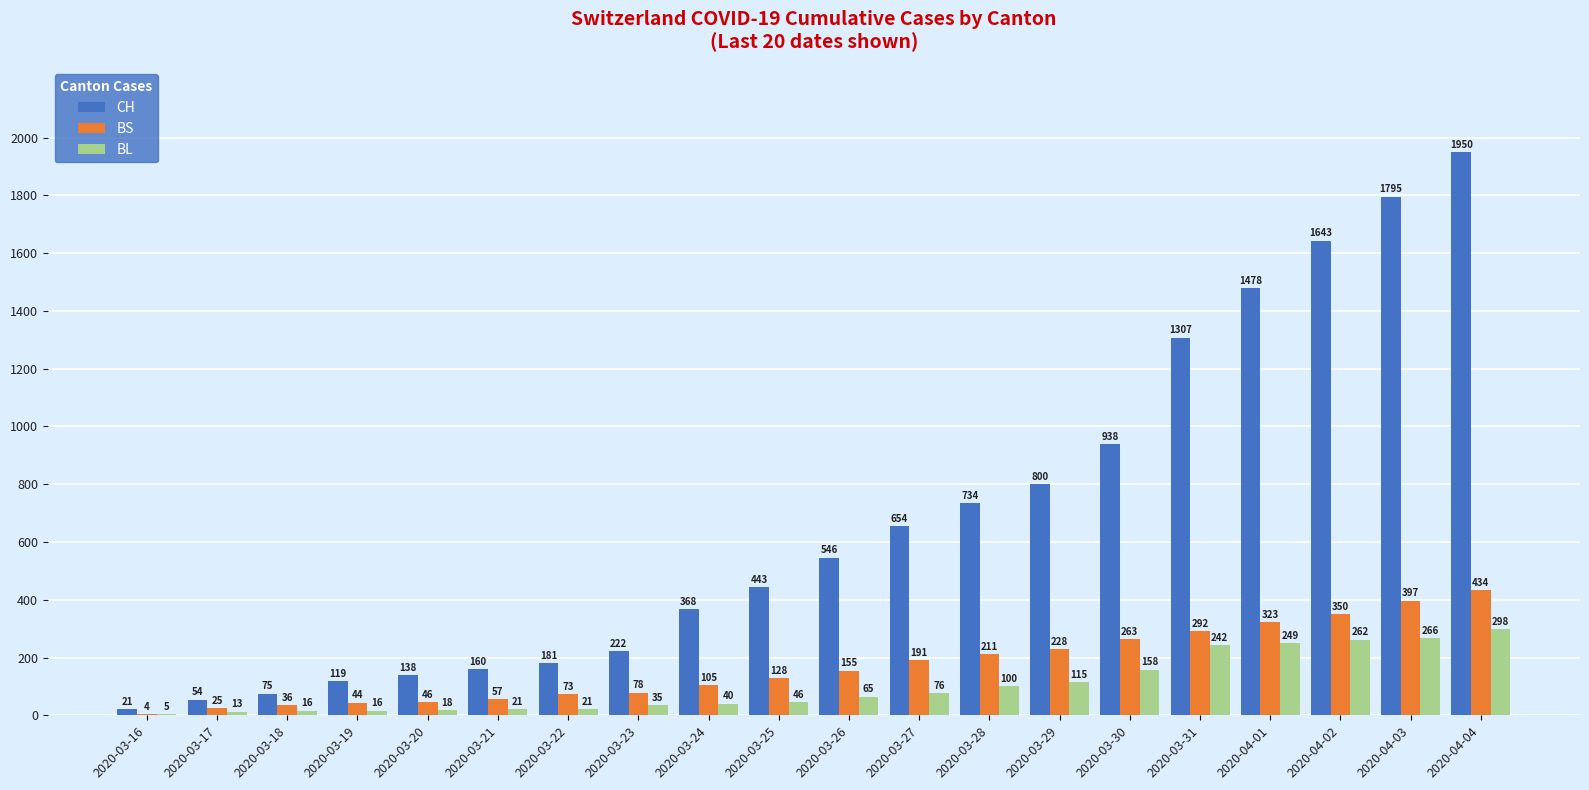

How many groups of bars are there?

20